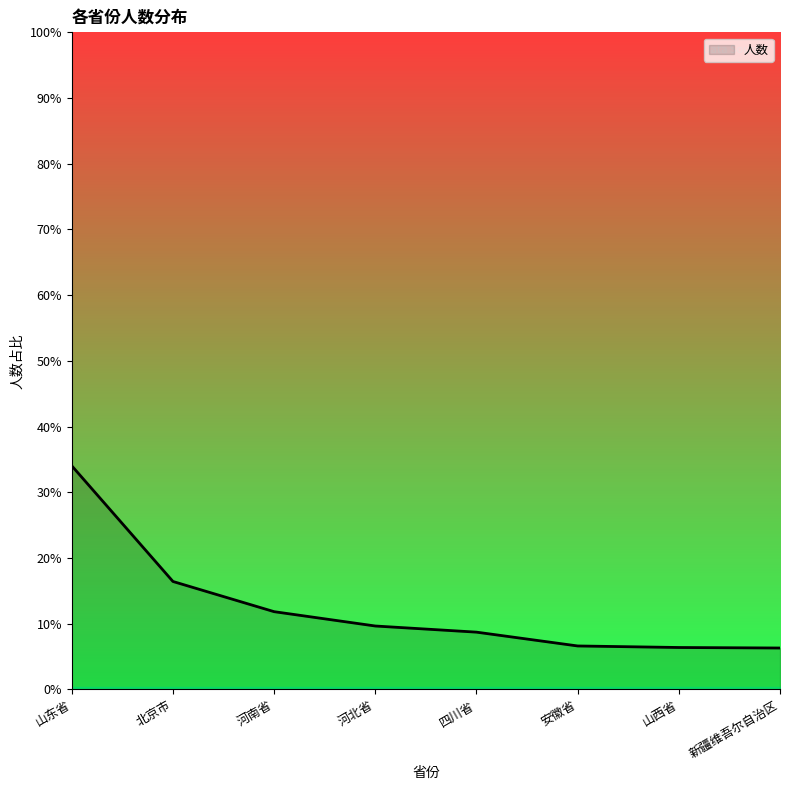

Where does the data first go above 124?

山东省